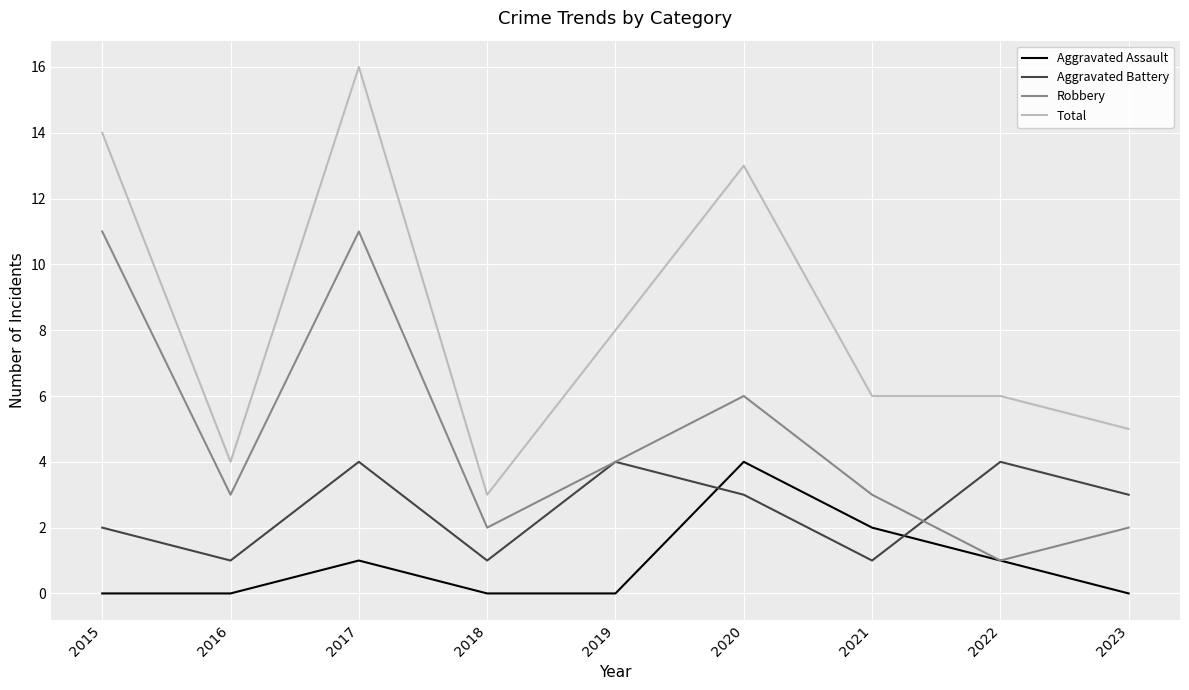

Does the chart display data point markers on the line(s)?

No